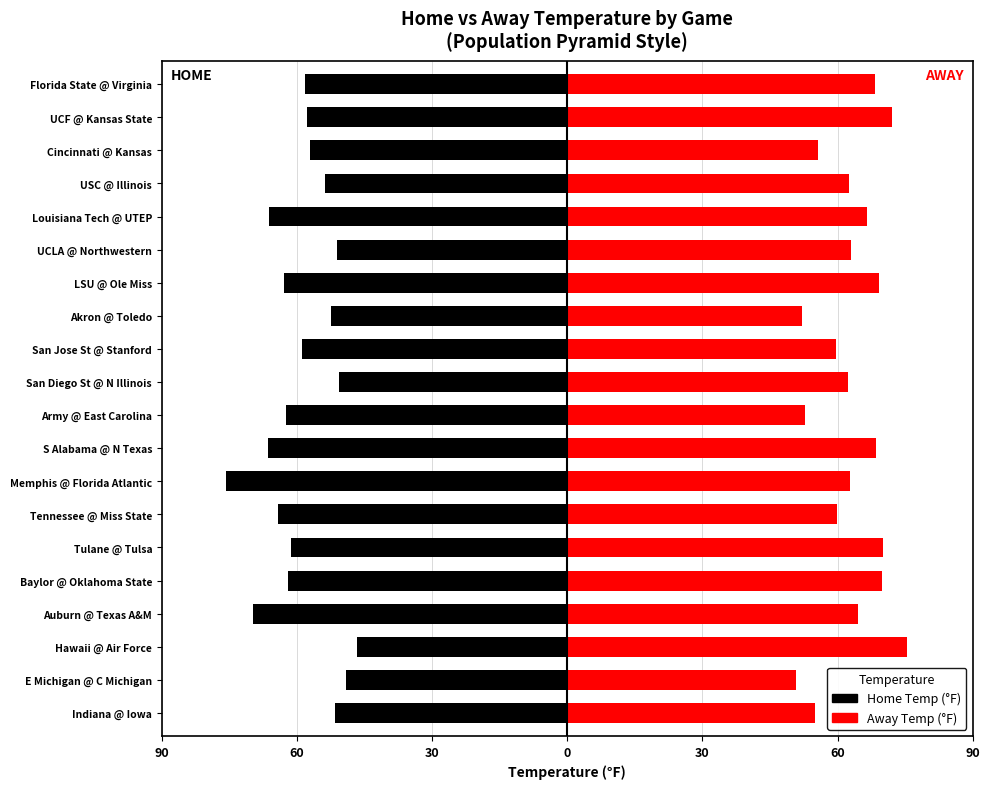

List the series in order of their peak value, highest first.

Away Temp (°F), Home Temp (°F)